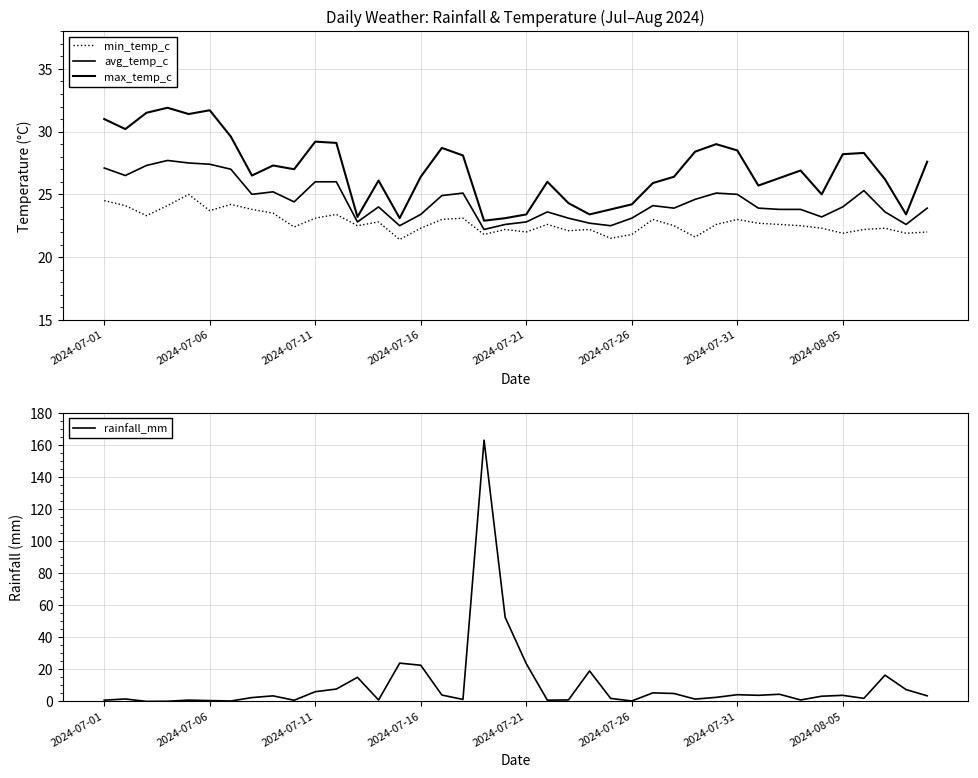

Is it true that rainfall_mm equals 1.9 at 36?

True